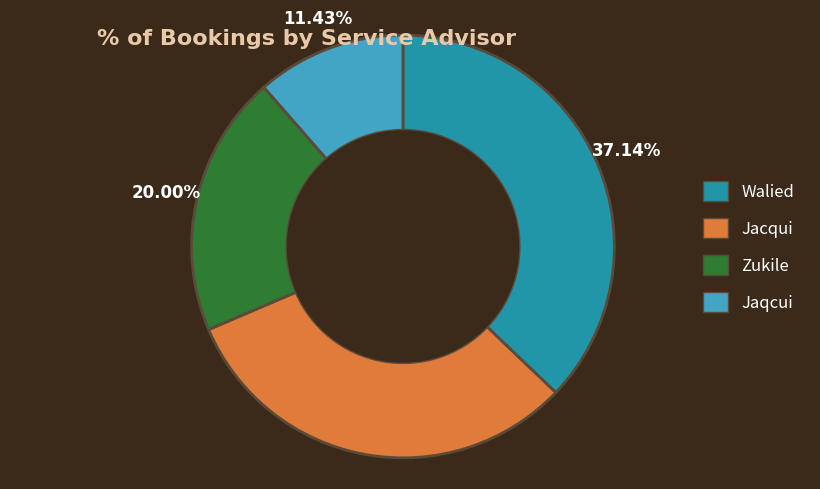

To the nearest percent, what portion does Zukile represent?

20%